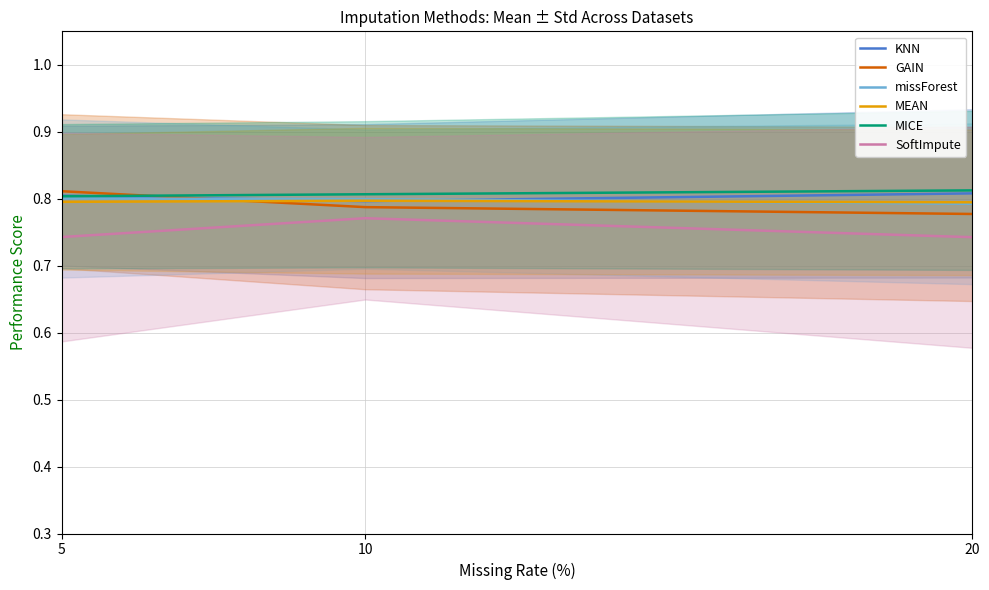

What is the total value across all series at 20?

4.7